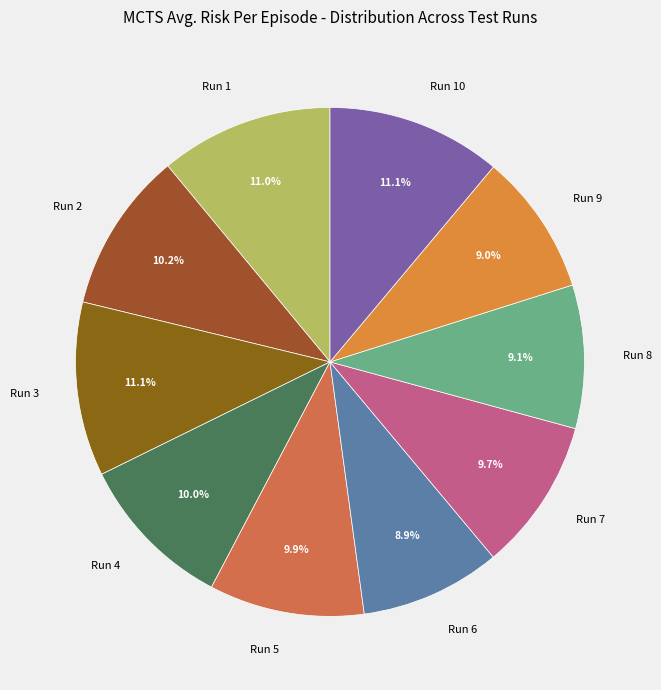

What percentage do Run 7 and Run 3 together represent?

20.8%